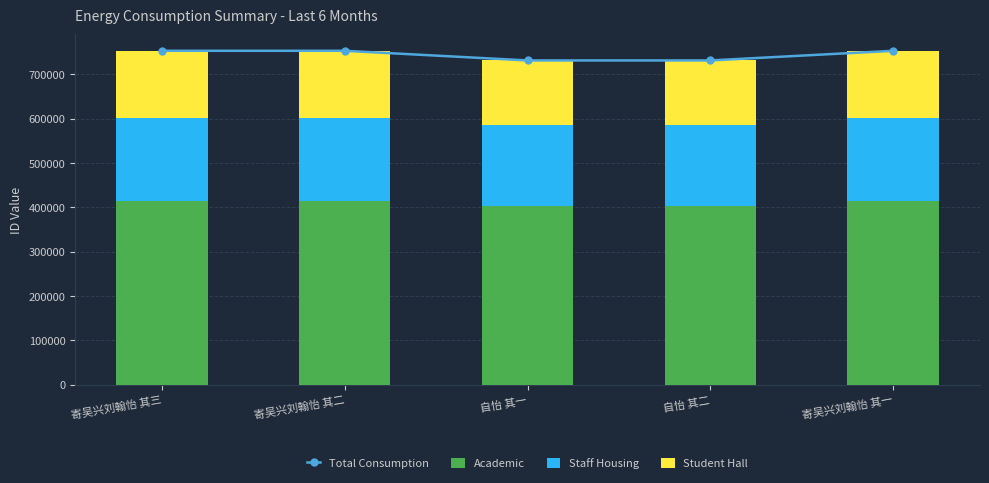

At how many categories does at least one series exceed 235342?

5